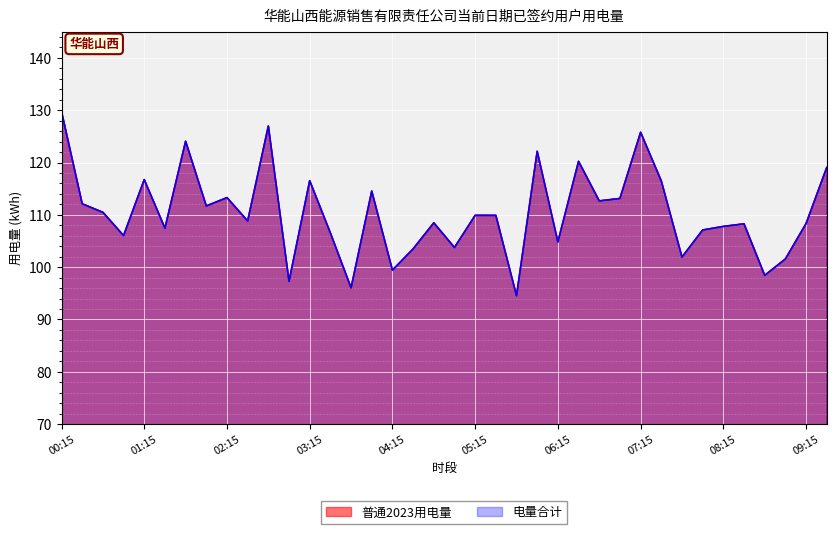

Rank the series by their maximum value, from lowest to highest.

普通2023用电量, 电量合计